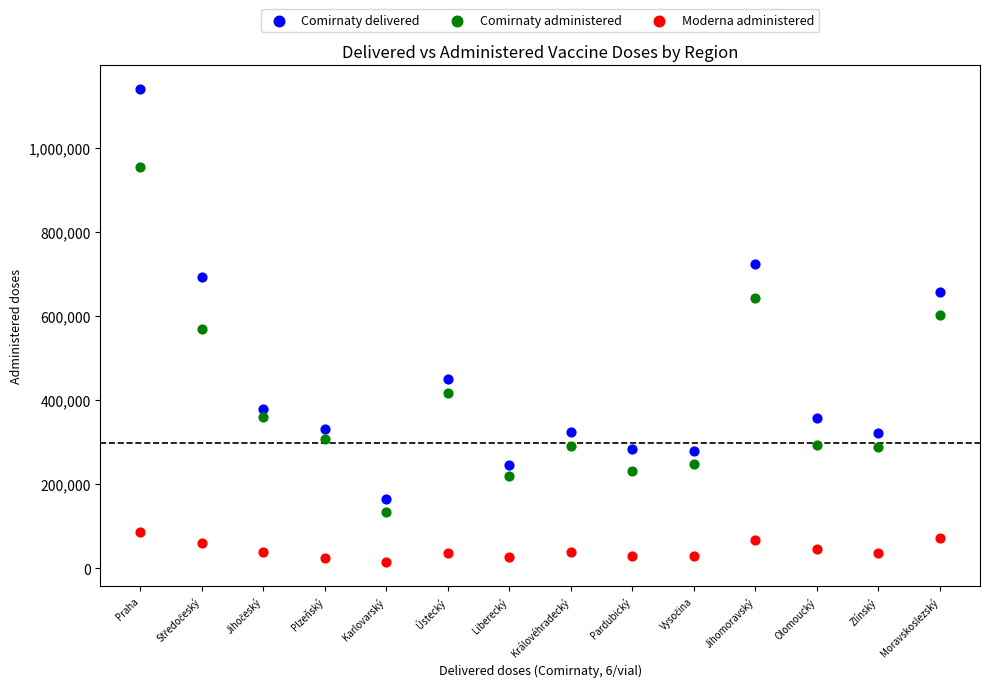

Which series reaches the minimum Y coordinate?

Moderna administered